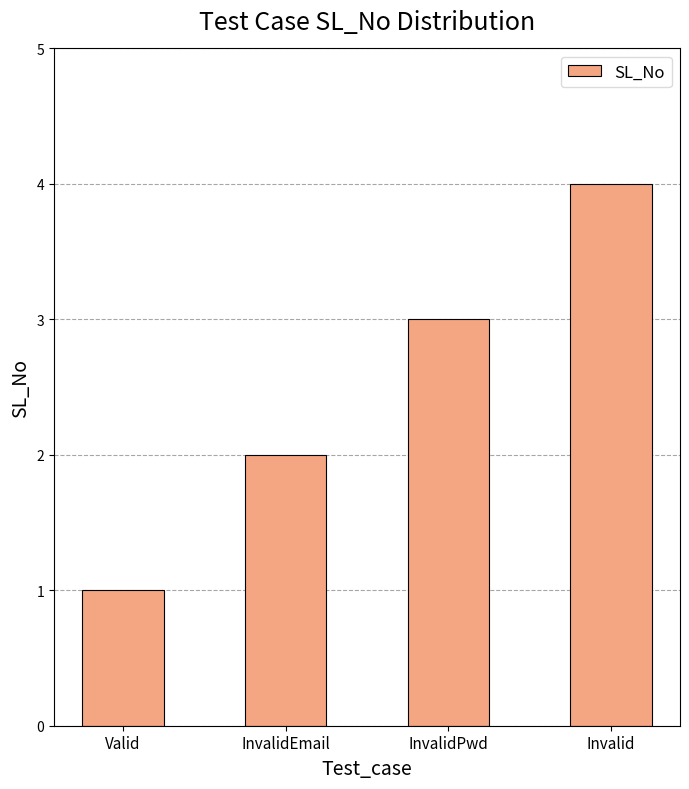

The chart shows a value of 1 at InvalidEmail. True or false?

False